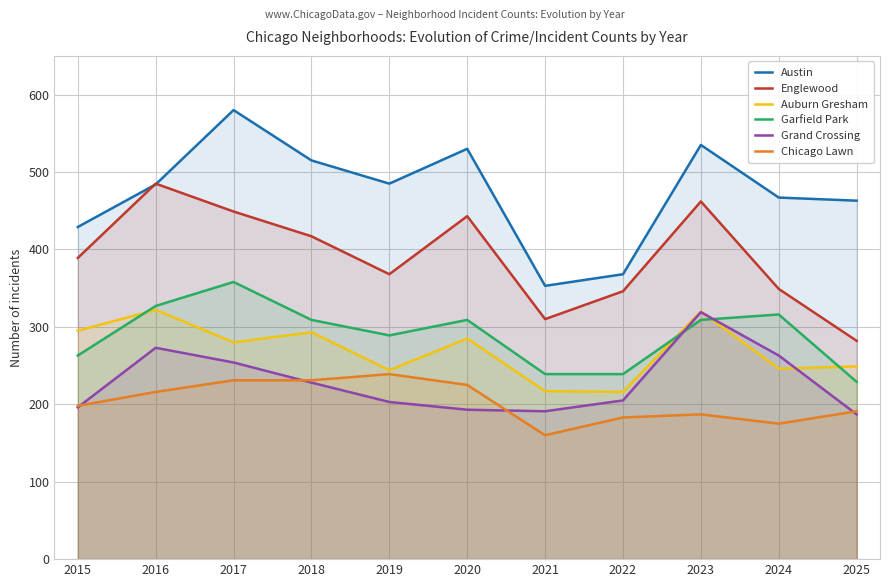

Which series changed the most between 2018 and 2024?

Englewood